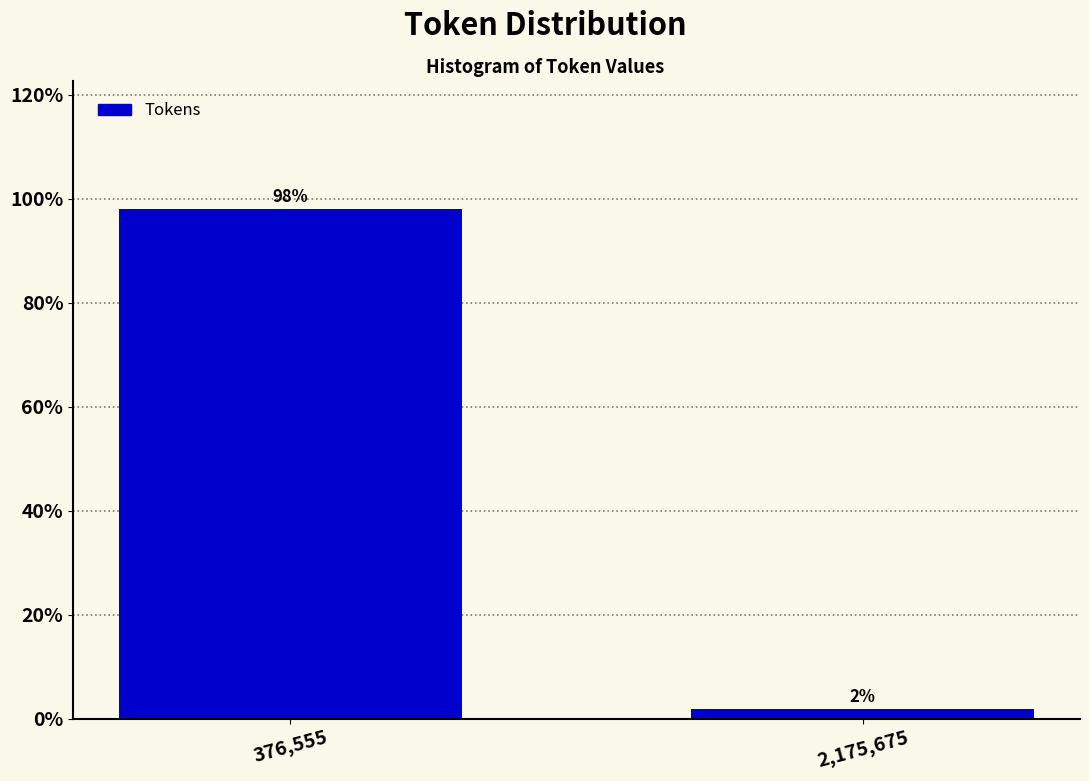

What is the average value?

50.0